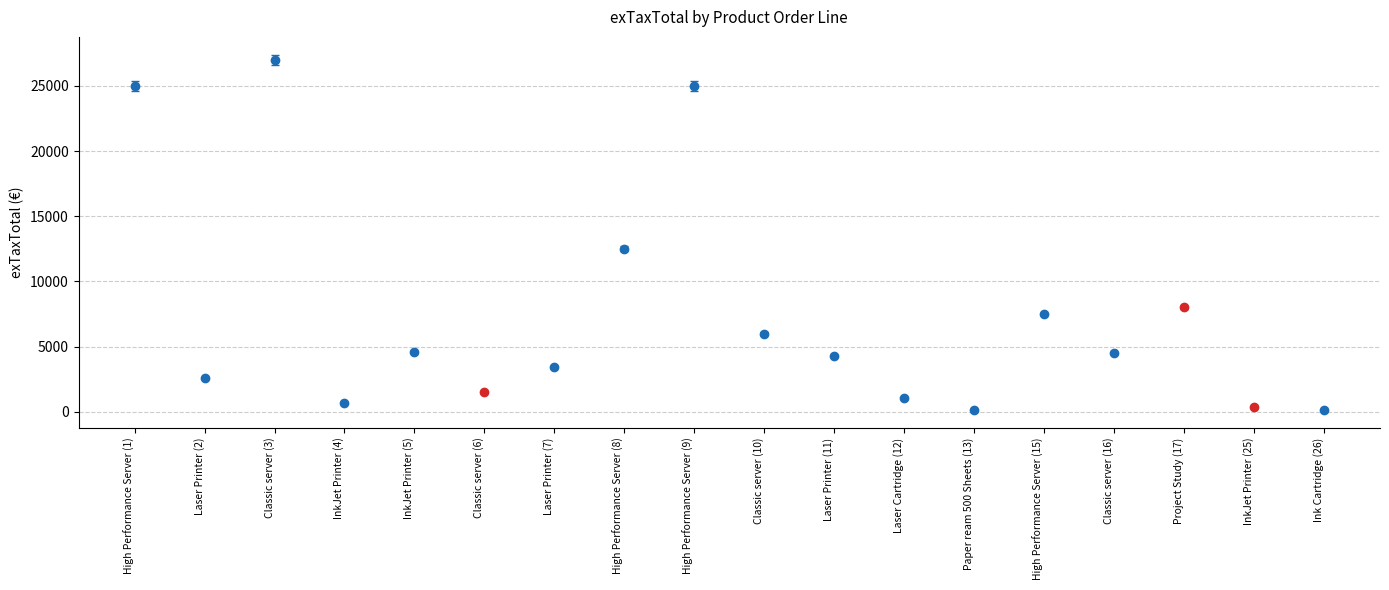

The value at Classic server (3) is 44470.4. True or false?

False